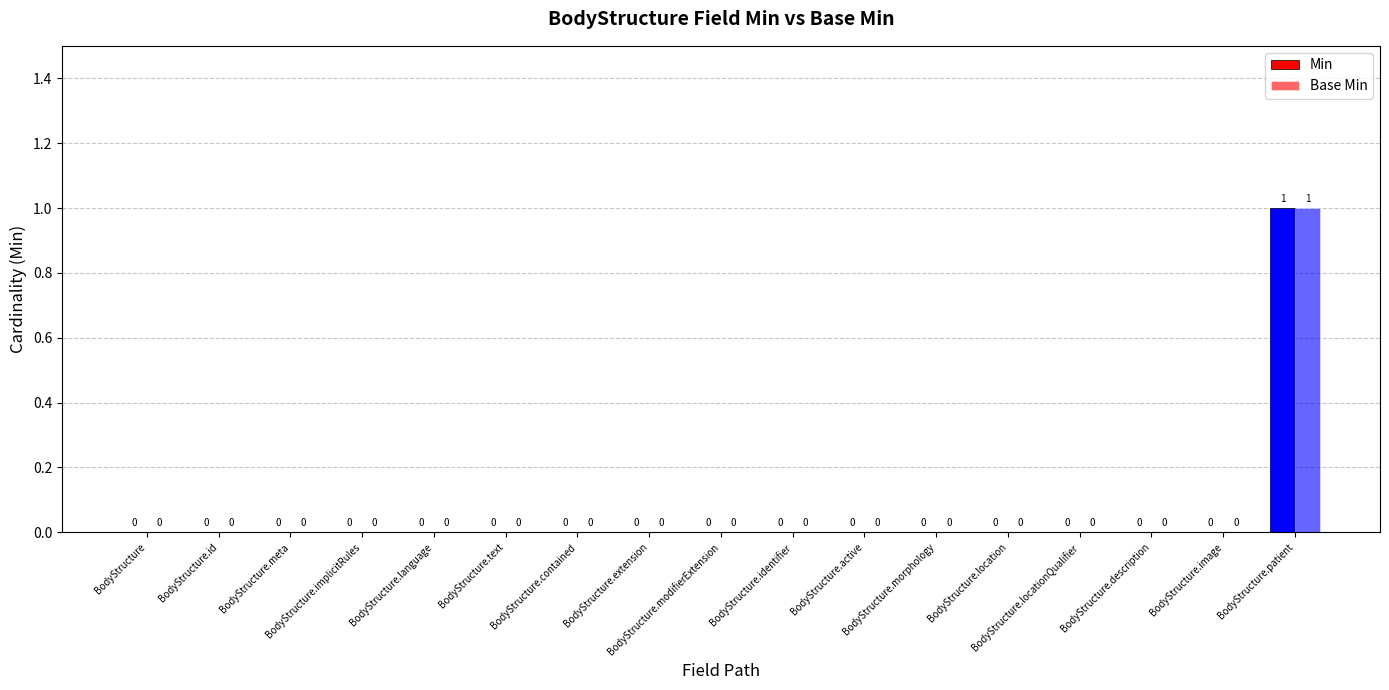

Reading left to right, extract all data points from this chart.

Min: 0	0	0	0	0	0	0	0	0	0	0	0	0	0	0	0	1
Base Min: 0	0	0	0	0	0	0	0	0	0	0	0	0	0	0	0	1